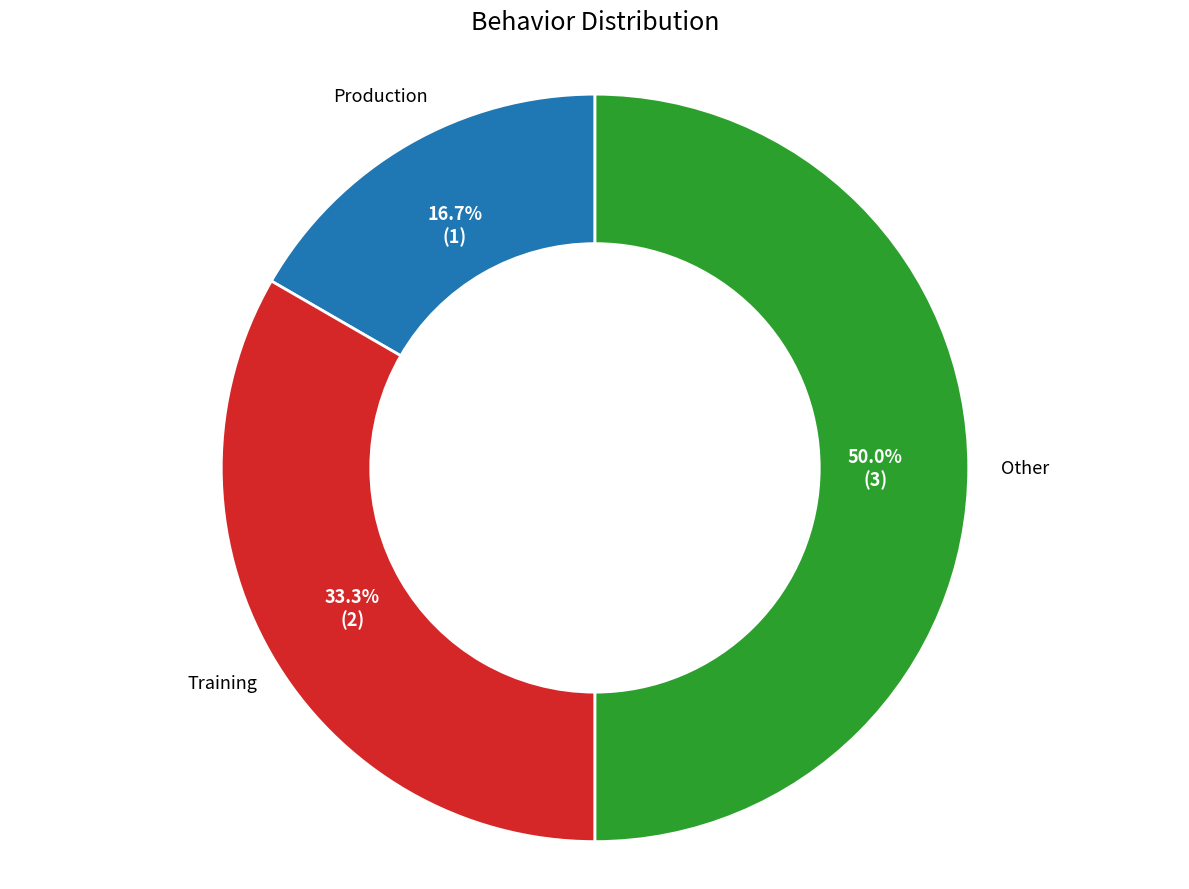

Rank the categories by value from lowest to highest.

Production, Training, Other